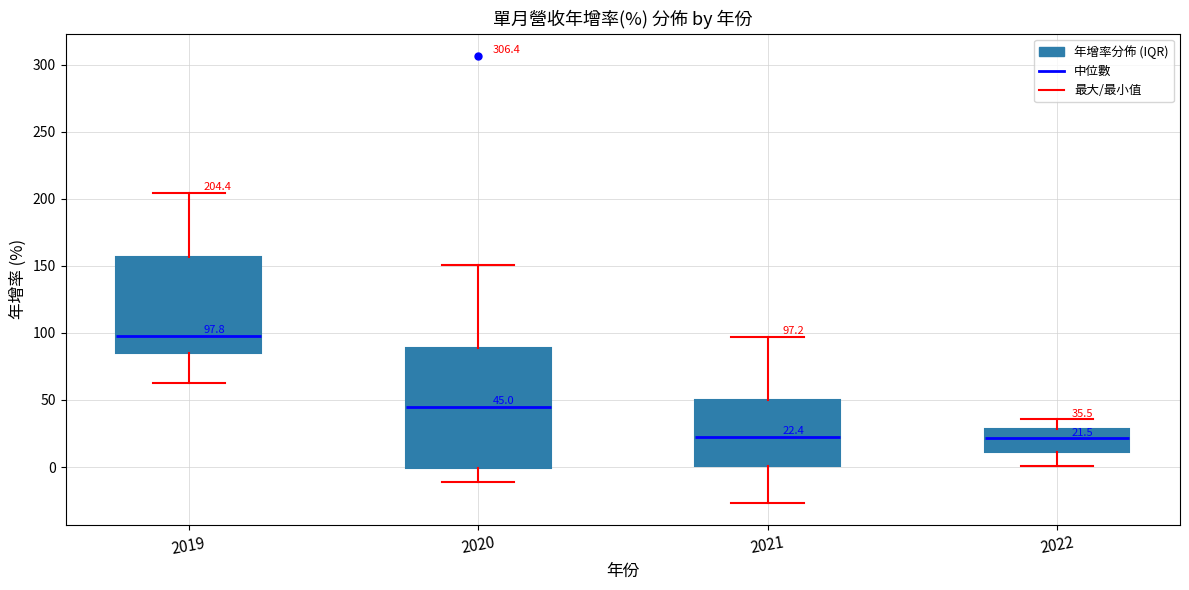

Which box is the tallest, from its lower edge to its upper edge?

2020